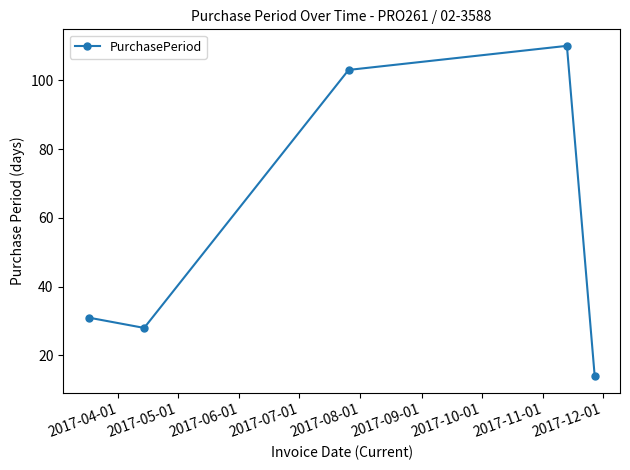

True or false: the data has more than 0 interior local peaks.

True